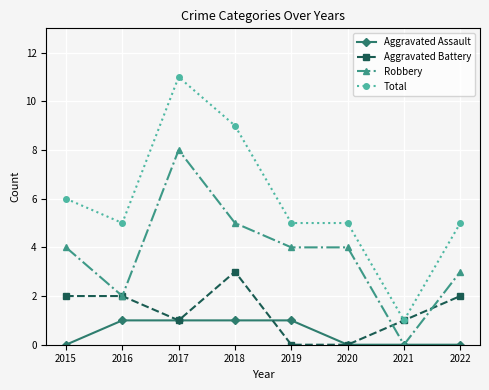

Does the chart have visible grid lines?

Yes